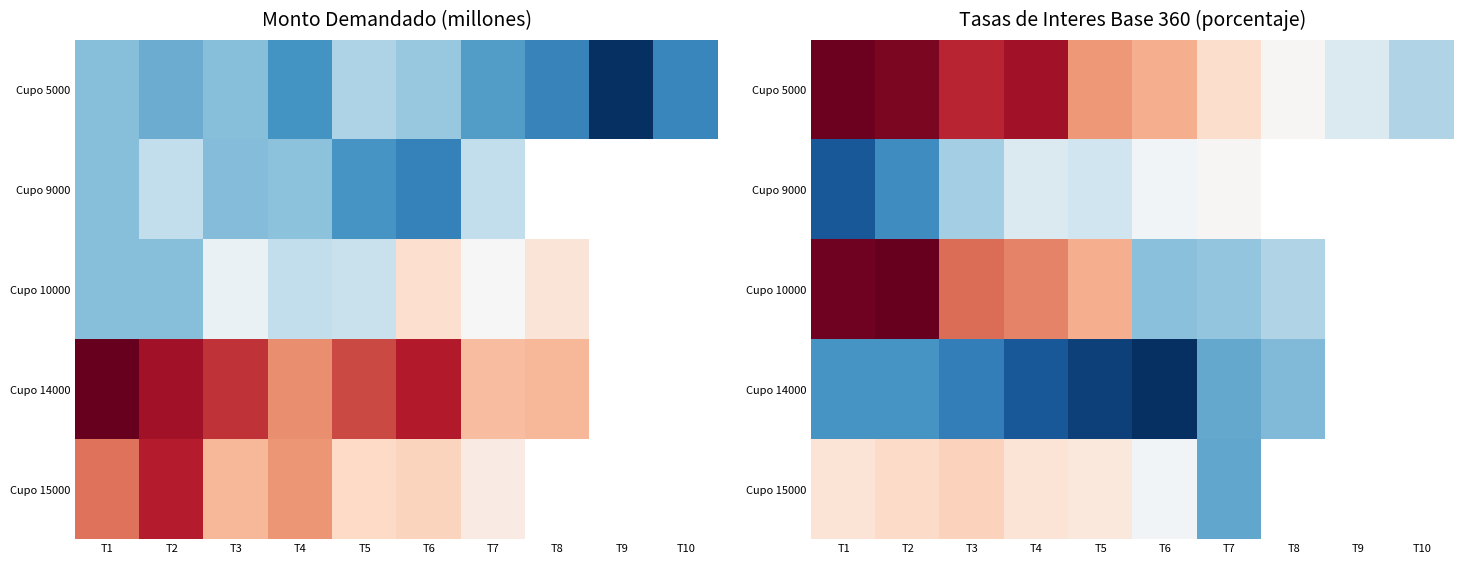

Is it true that Cupo 5000 equals 3.7 at T9?

False